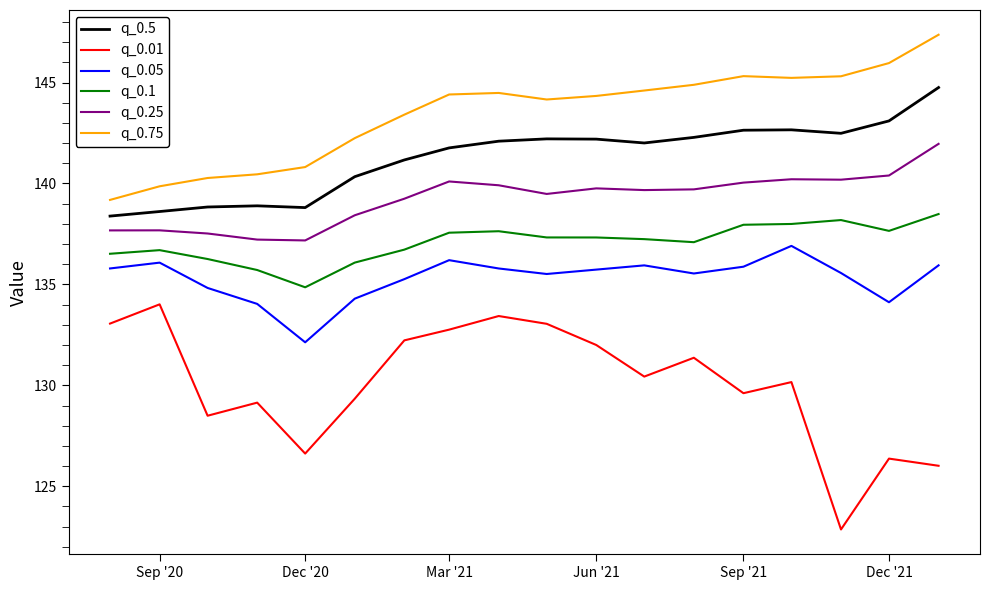

Which series has the largest range (max minus min)?

q_0.01